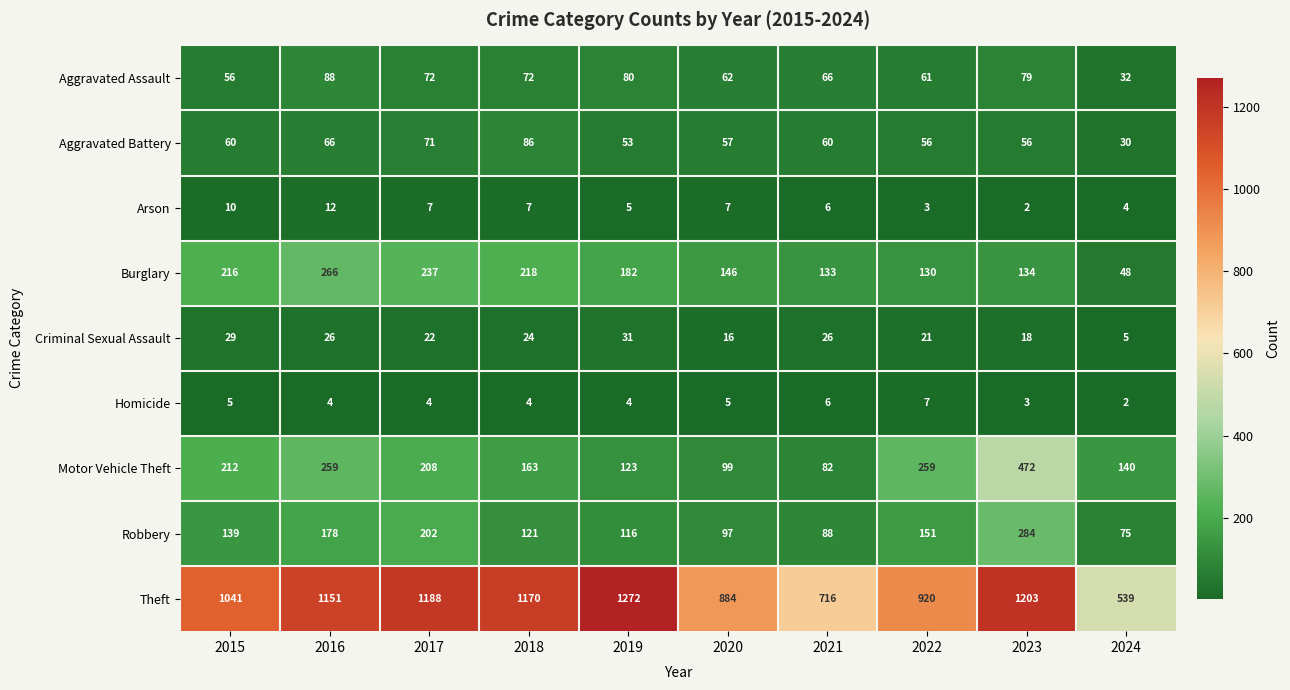

How many categories are shown in the chart?

10